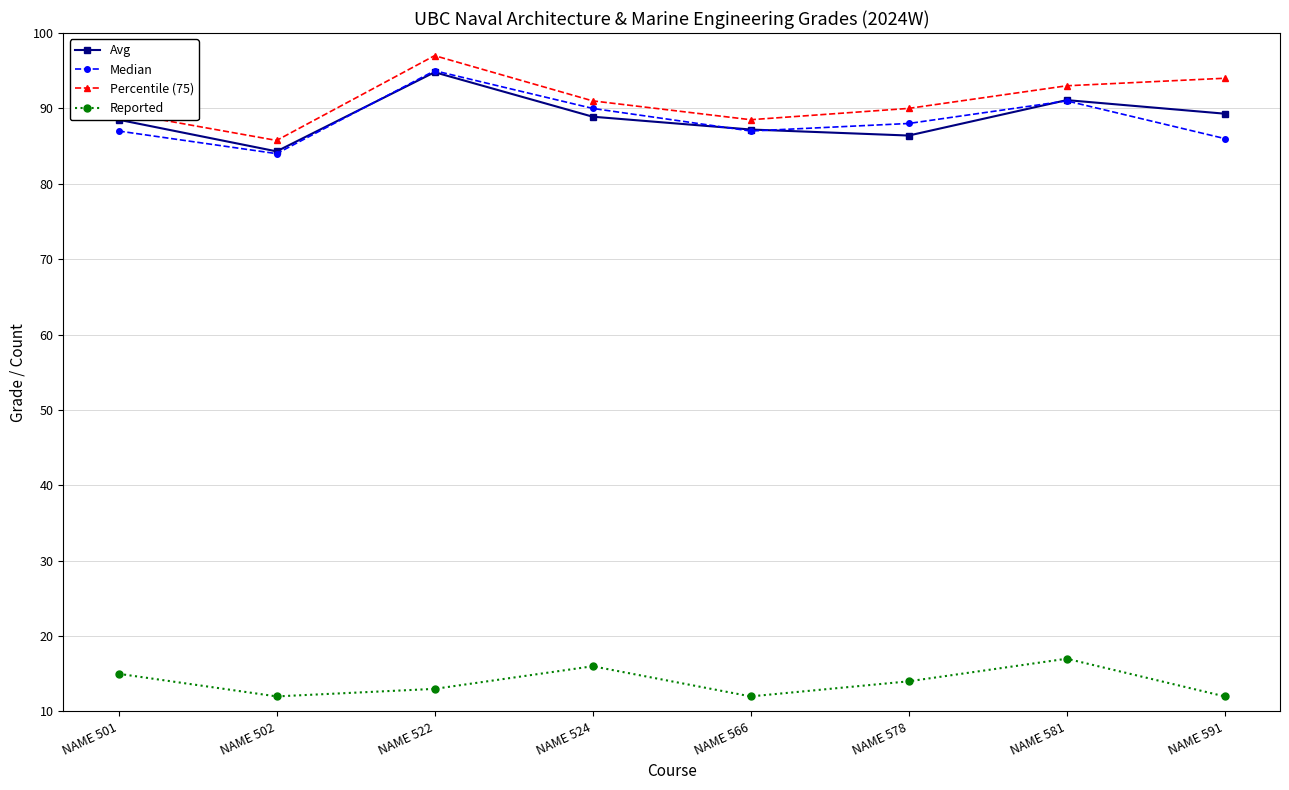

How many lines are shown in the chart?

4